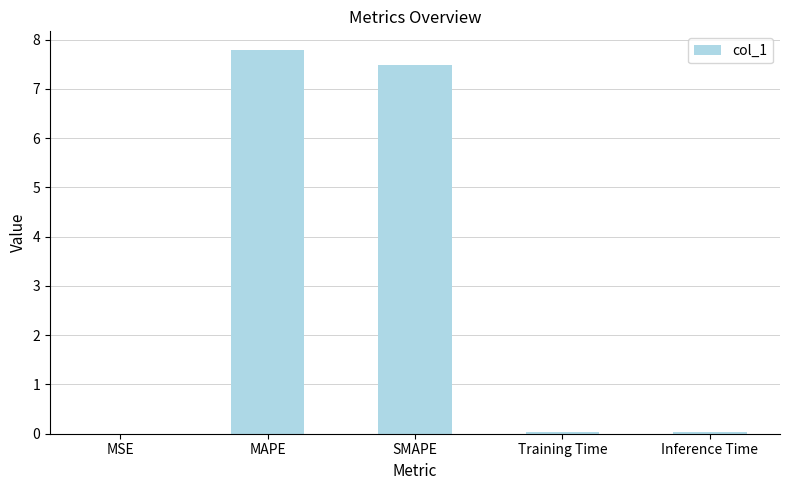

What is the sum of all values?

15.3